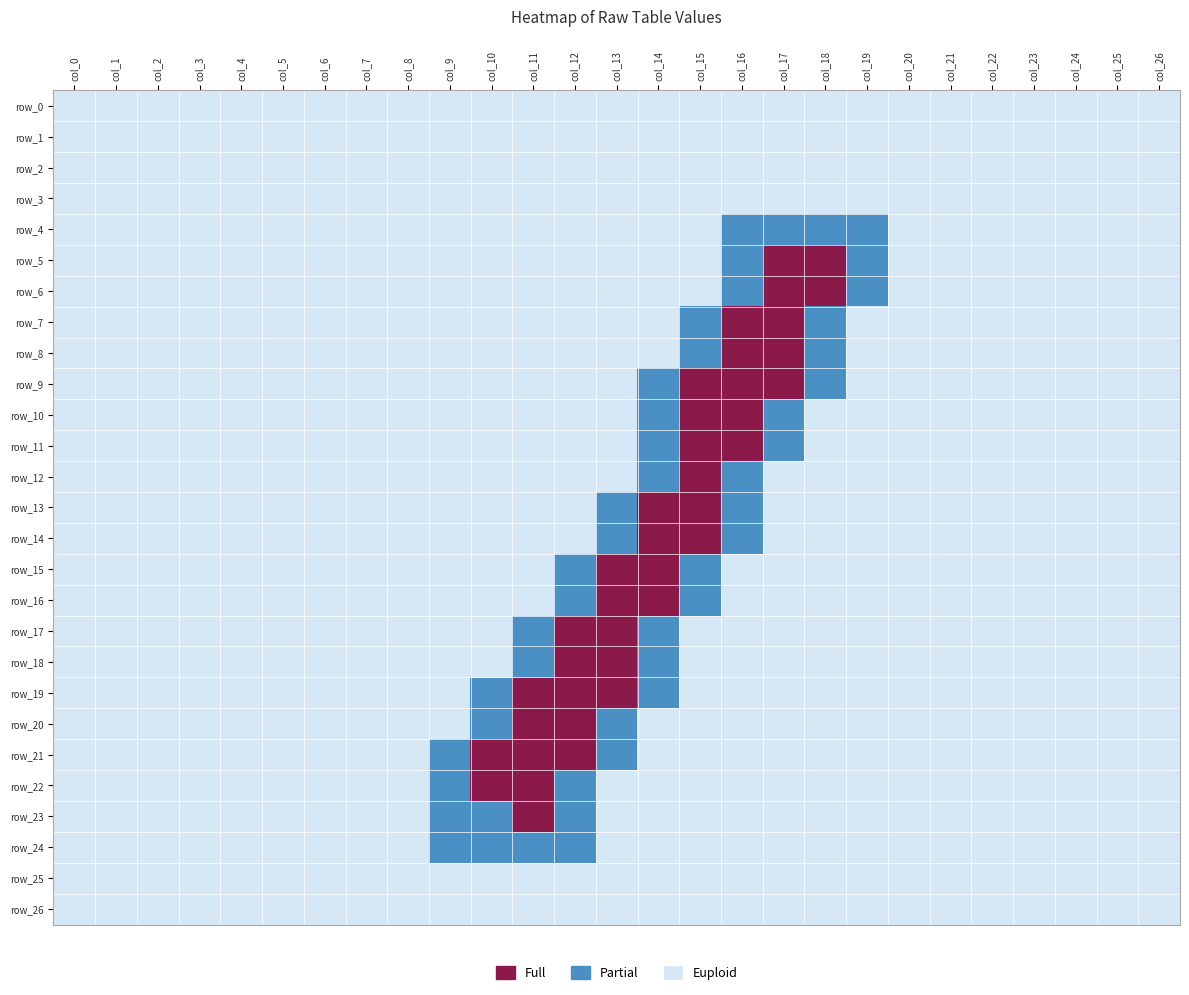

Rank the series at col_4 from lowest to highest value.

row_0, row_1, row_2, row_3, row_4, row_5, row_6, row_7, row_8, row_9, row_10, row_11, row_12, row_13, row_14, row_15, row_16, row_17, row_18, row_19, row_20, row_21, row_22, row_23, row_24, row_25, row_26